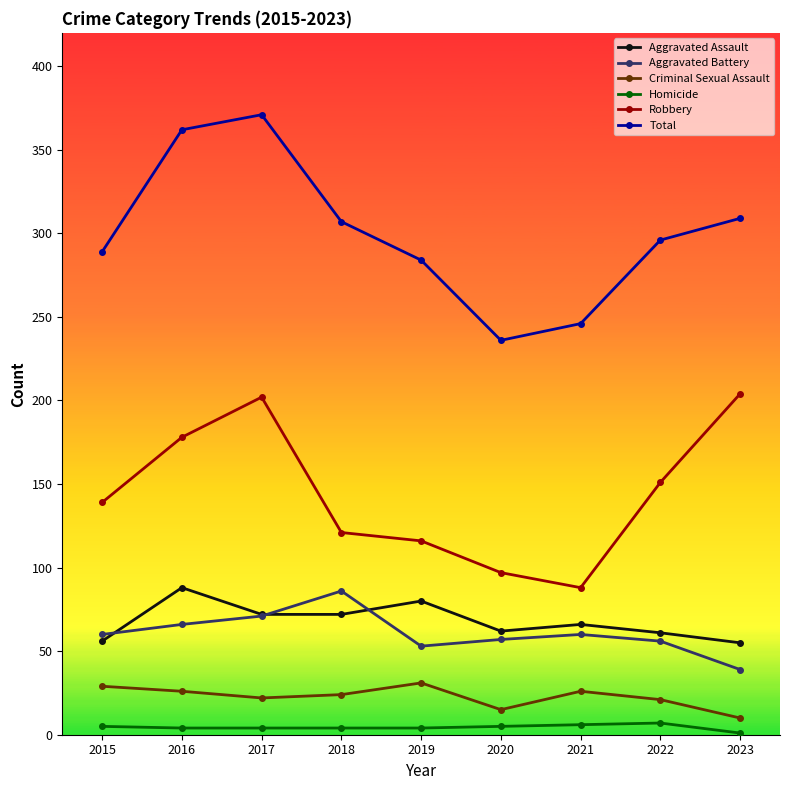

True or false: Homicide and Total intersect in this chart.

False